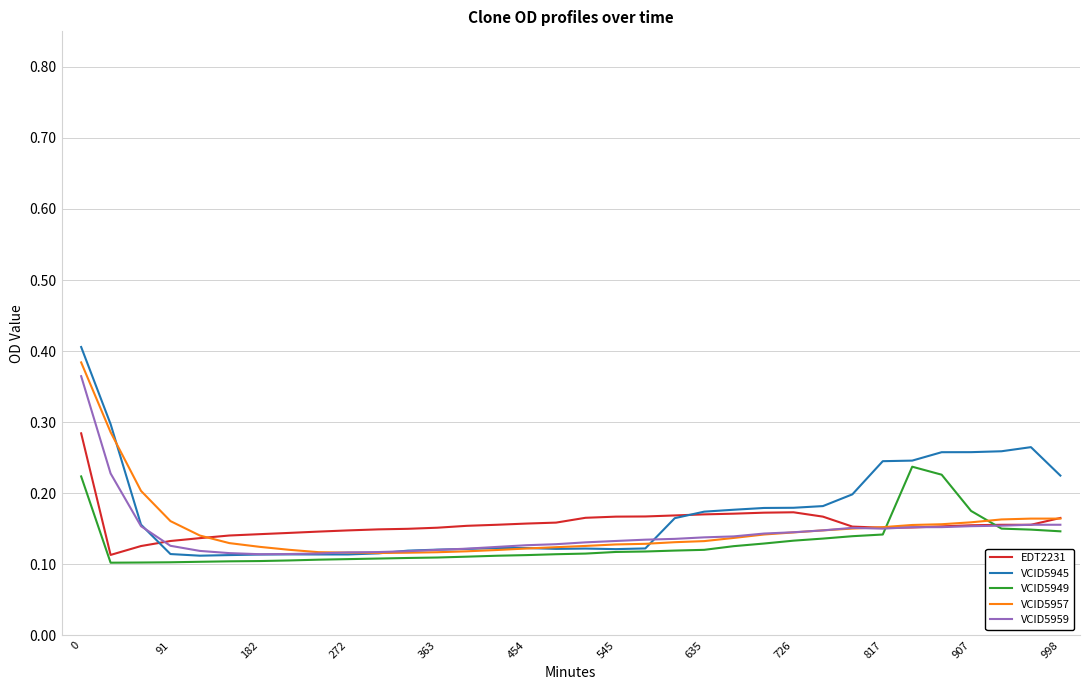

Which series has the largest range (max minus min)?

VCID5945